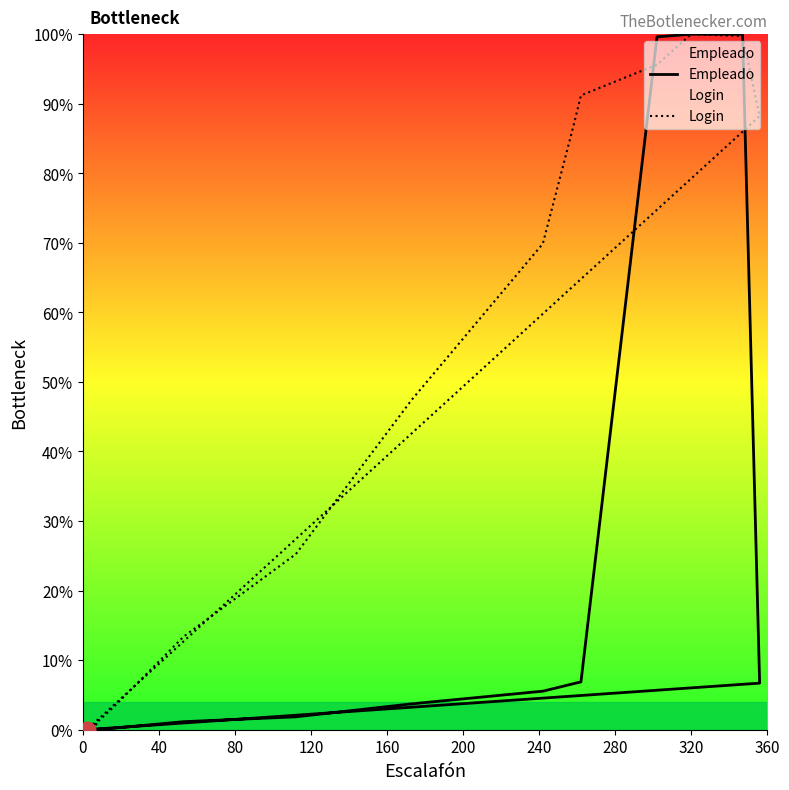

Rank the series at 240 from lowest to highest value.

Empleado, Login